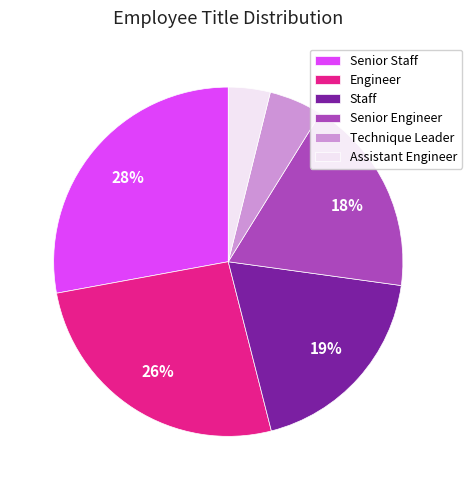

Is the sum of Staff and Technique Leader greater than half?

No